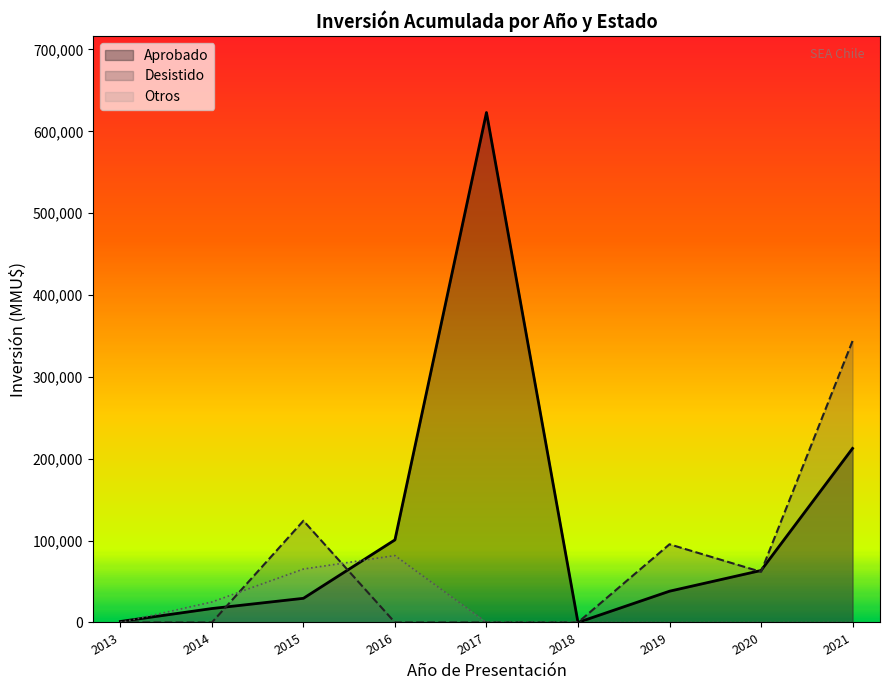

Between 2018 and 2020, which series saw the biggest shift?

Aprobado